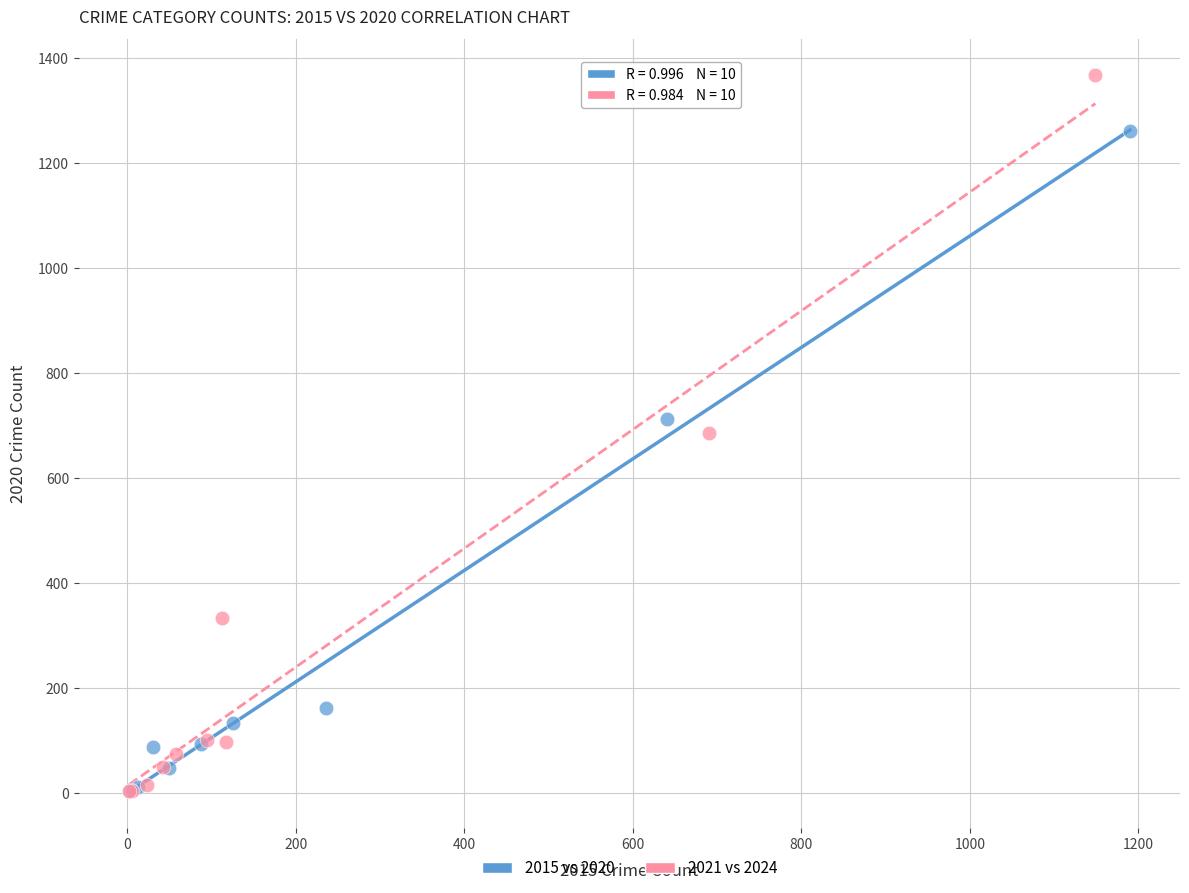

Which series contains the highest Y value?

2021 vs 2024